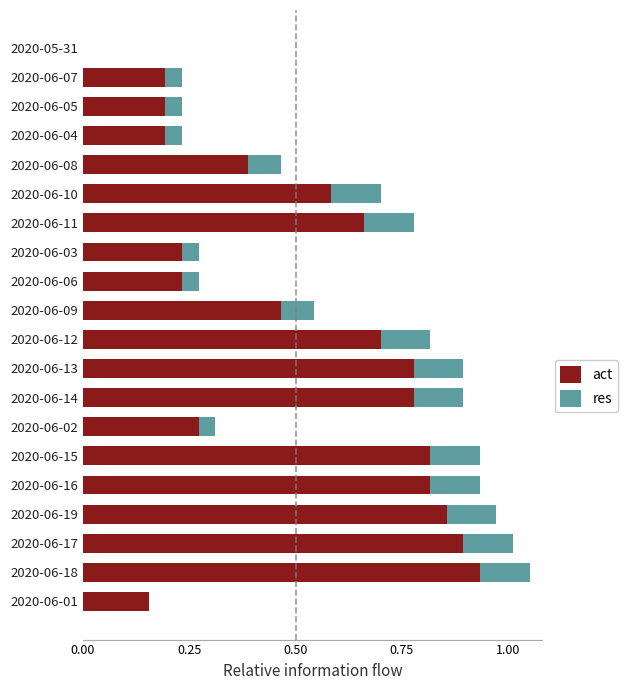

Which category has the highest value in the act series?

2020-06-18